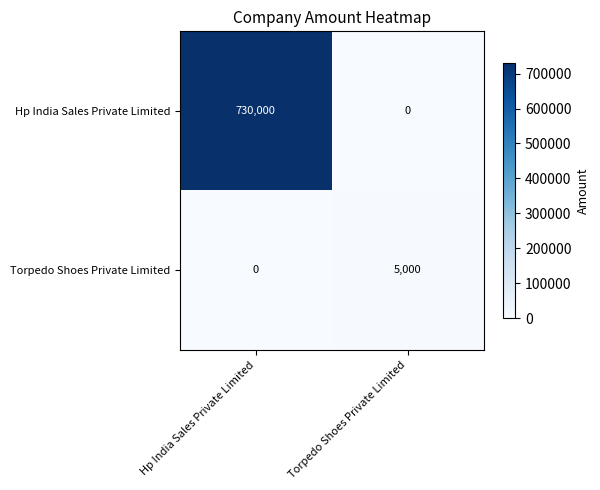

Which series has the largest total across all categories?

Hp India Sales Private Limited